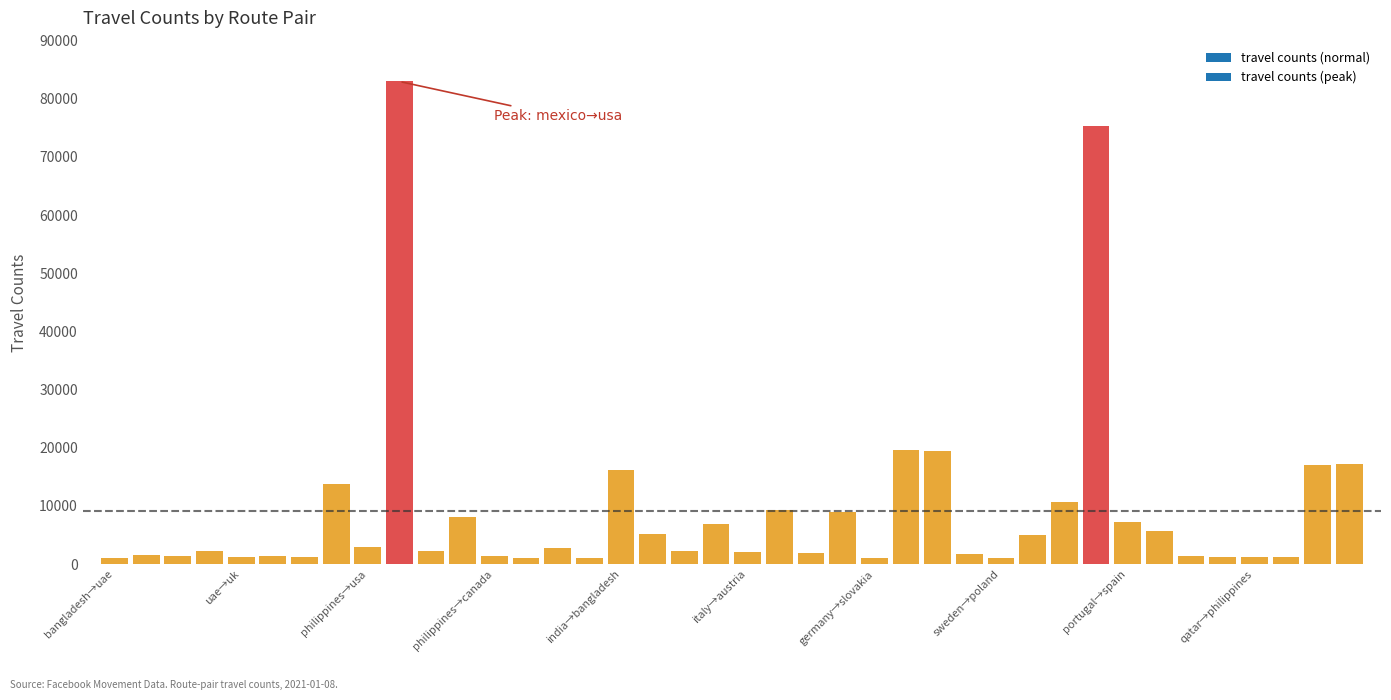

How many values are below 2316?

20